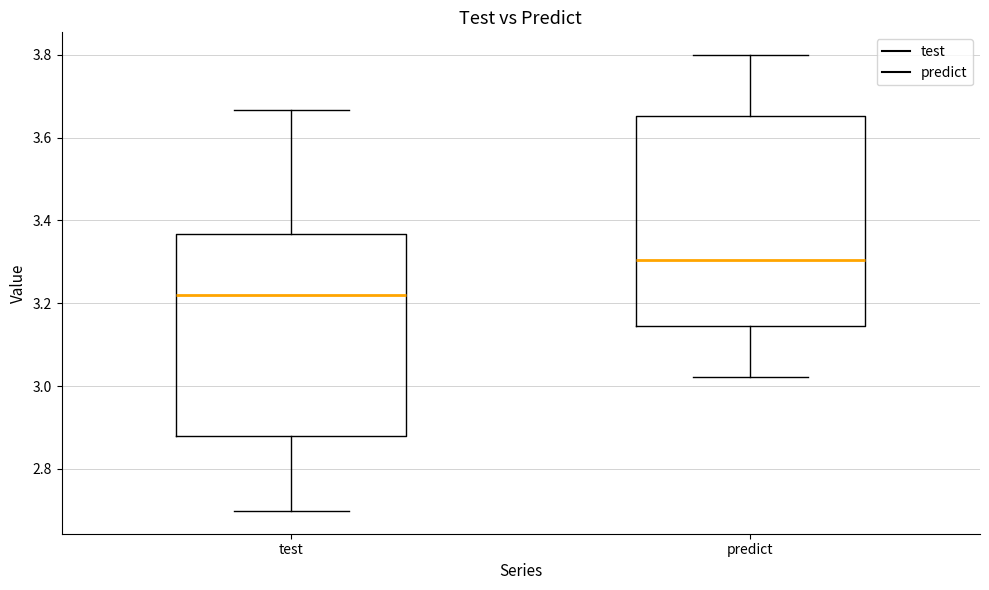

Where does the upper whisker of the box for predict end on the y-axis? The values are not printed on the chart, so give them approximately, as read against the axis.

3.80